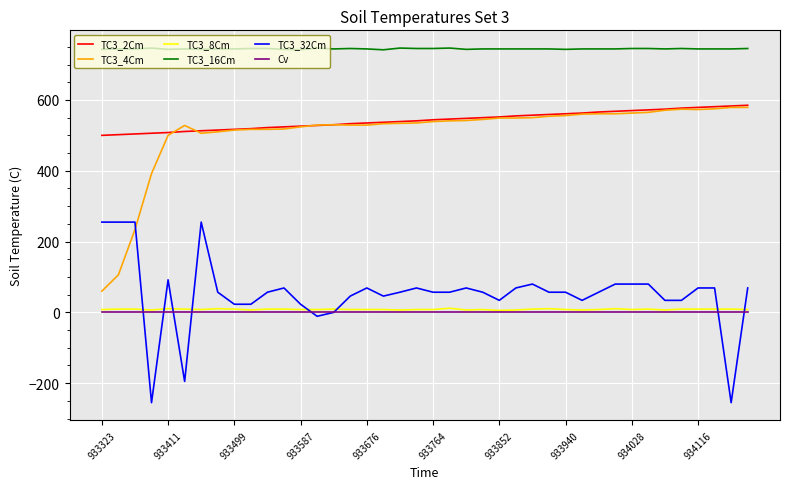

True or false: TC3_2Cm and TC3_32Cm cross at least once.

False